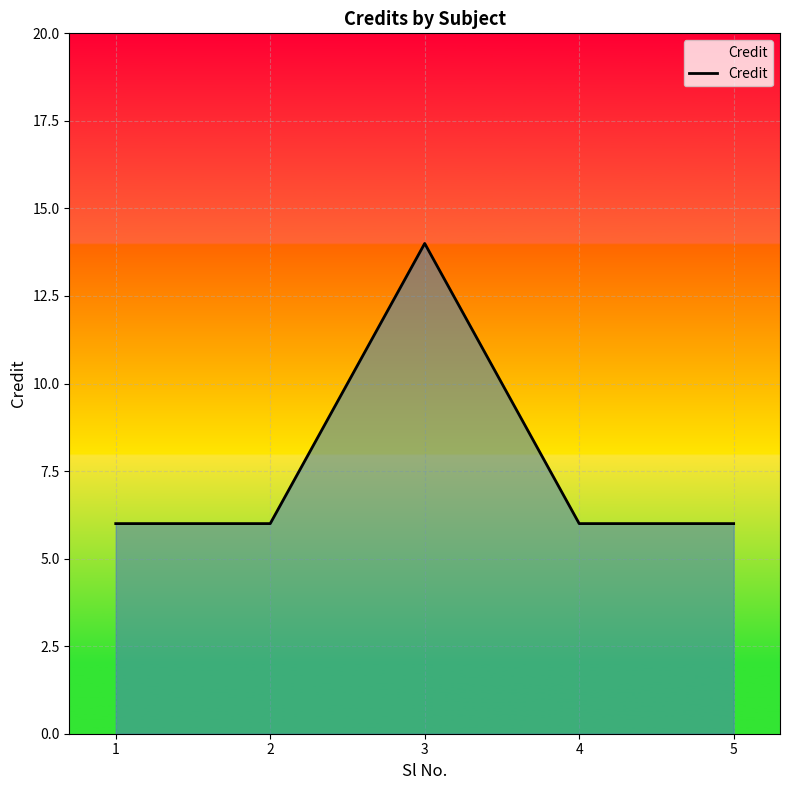

How many lines are shown in the chart?

1